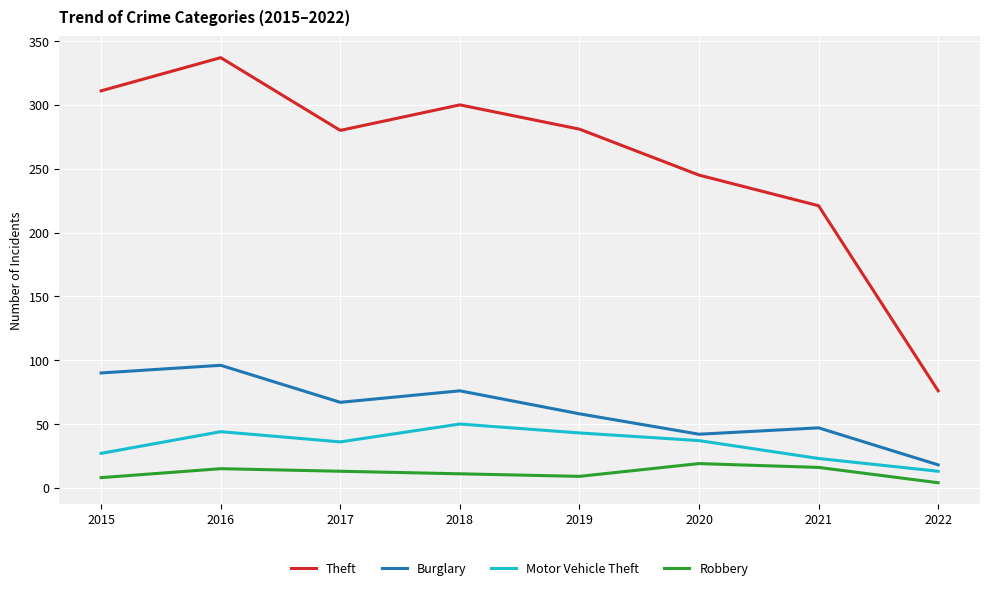

True or false: Robbery and Theft cross at least once.

False